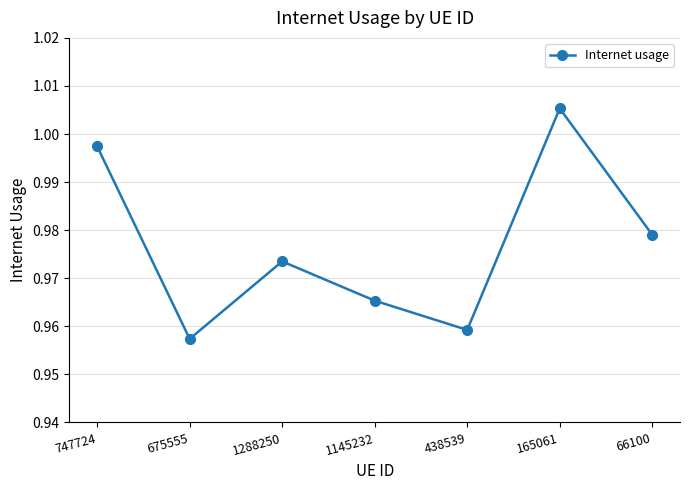

What is the sum of all values?

6.8